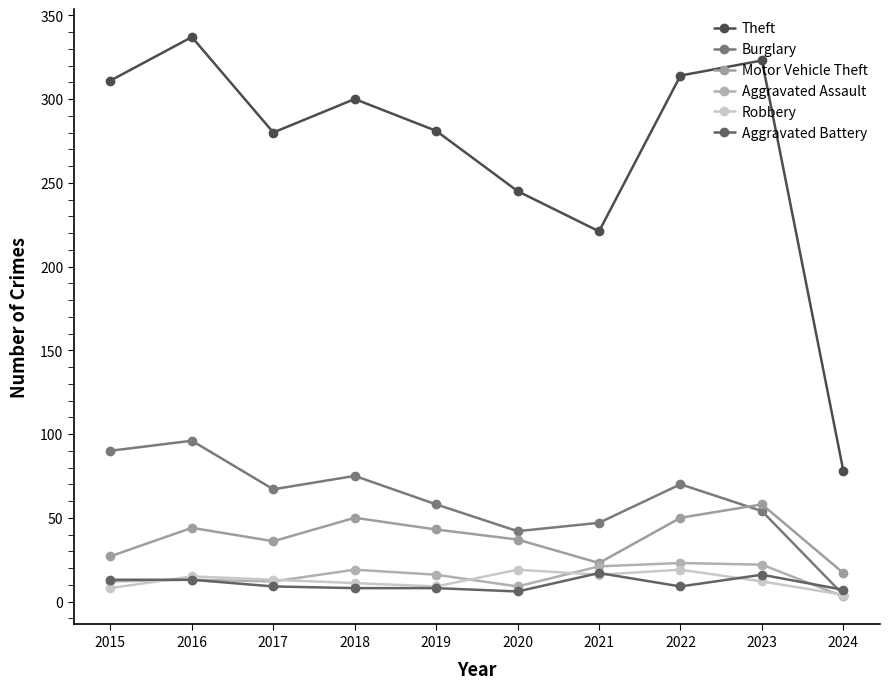

Where does the Theft series first go above 300?

2015